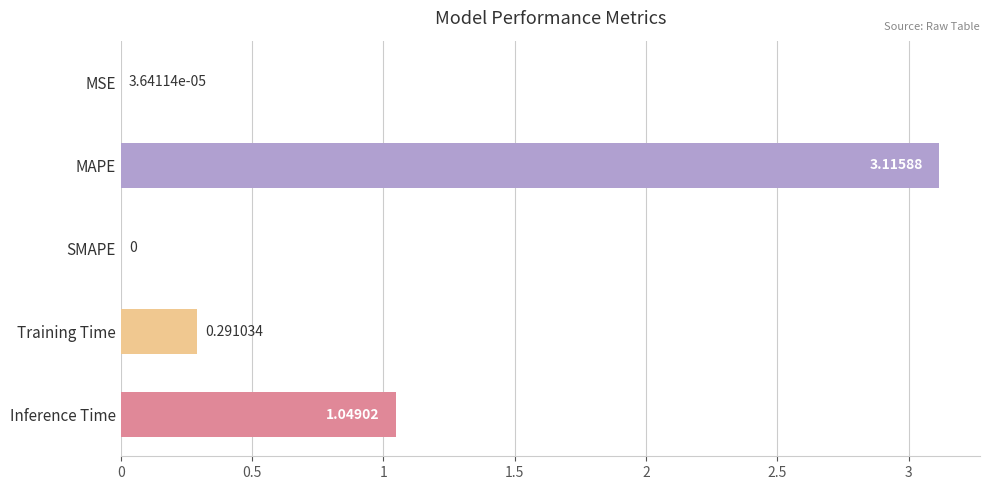

What is the sum of all values?

4.5